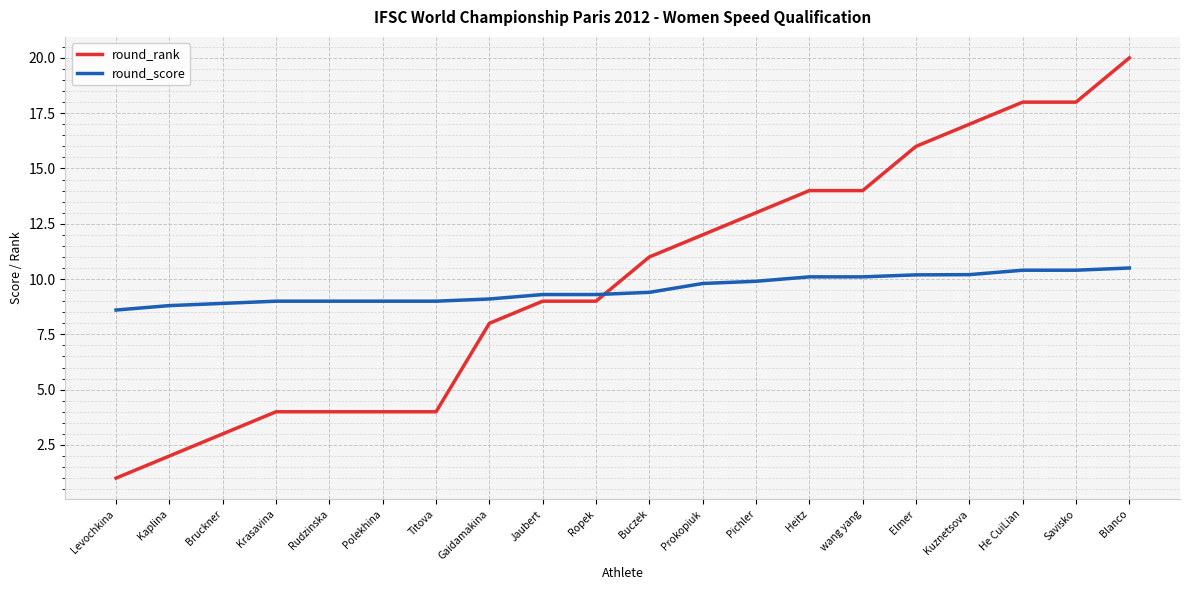

What are all the series names shown in the legend?

round_rank, round_score